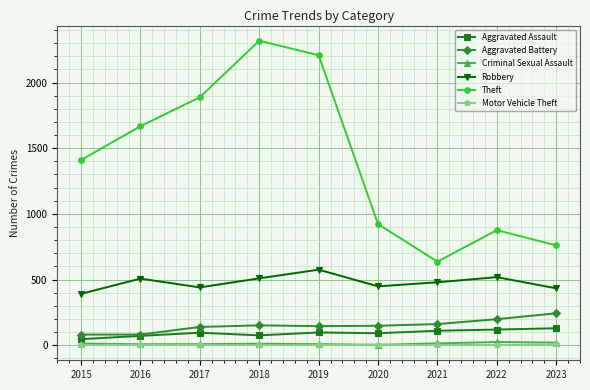

How many categories are shown in the chart?

9